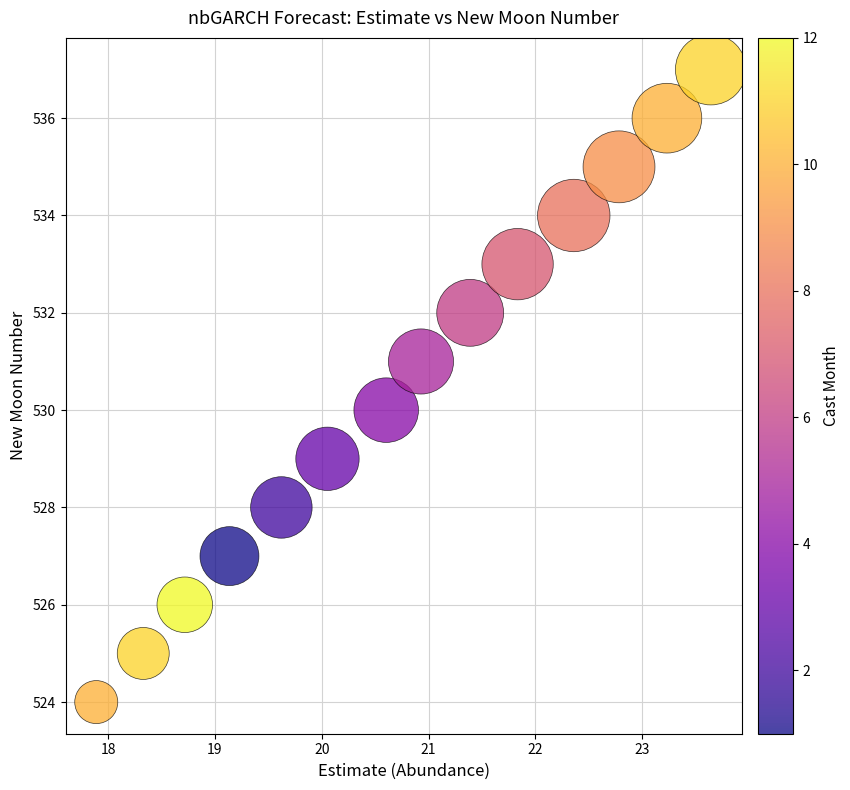

What is the range of Y values (max minus min)?

13